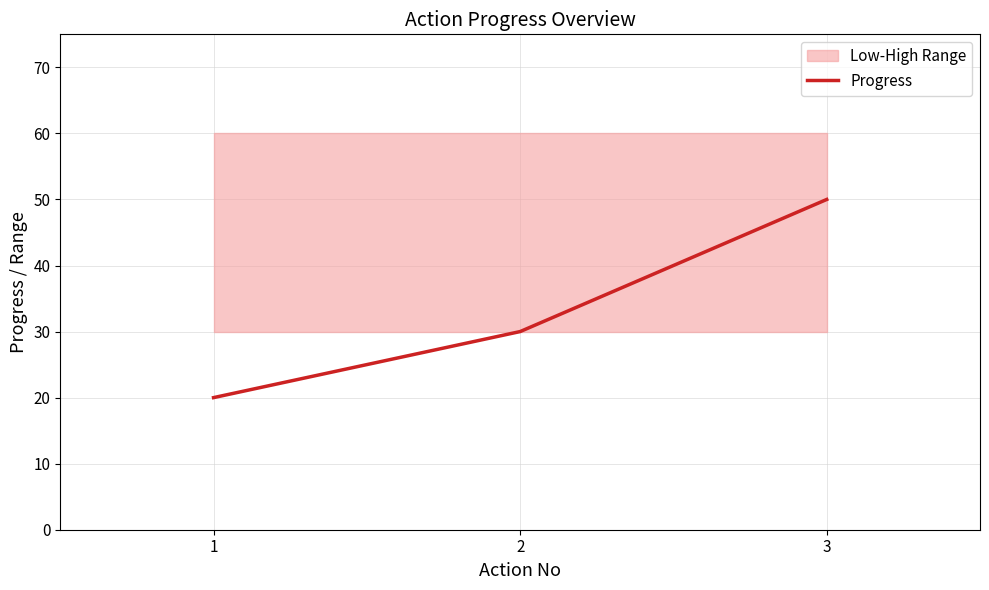

At which category does the chart reach its peak across all series?

3